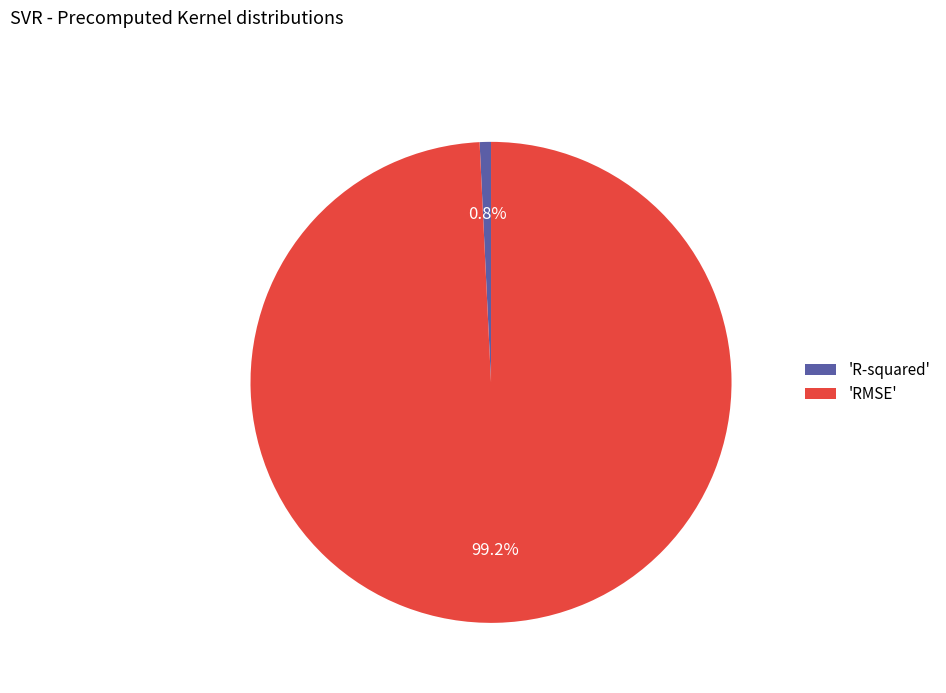

How many segments does this pie chart have?

2